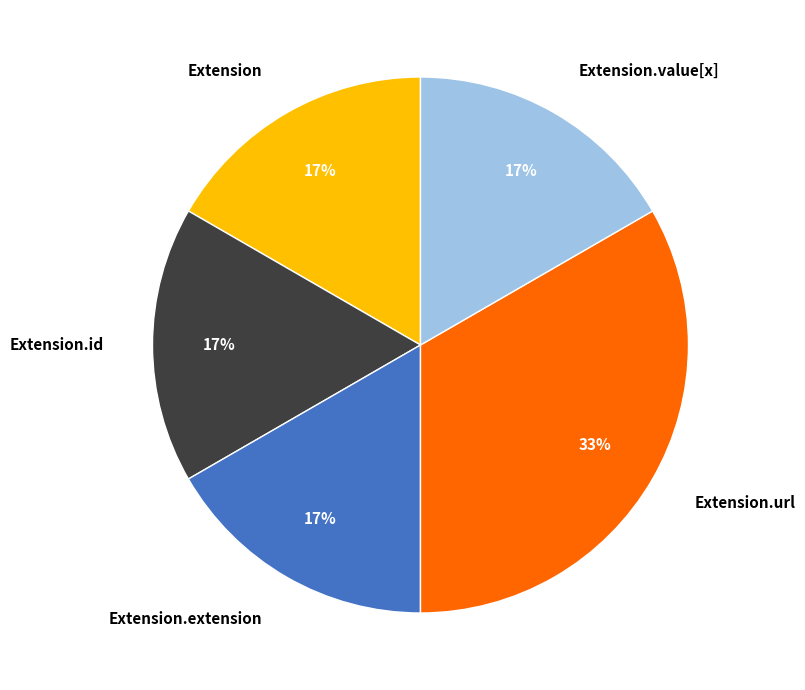

How many slices are in this pie chart?

5